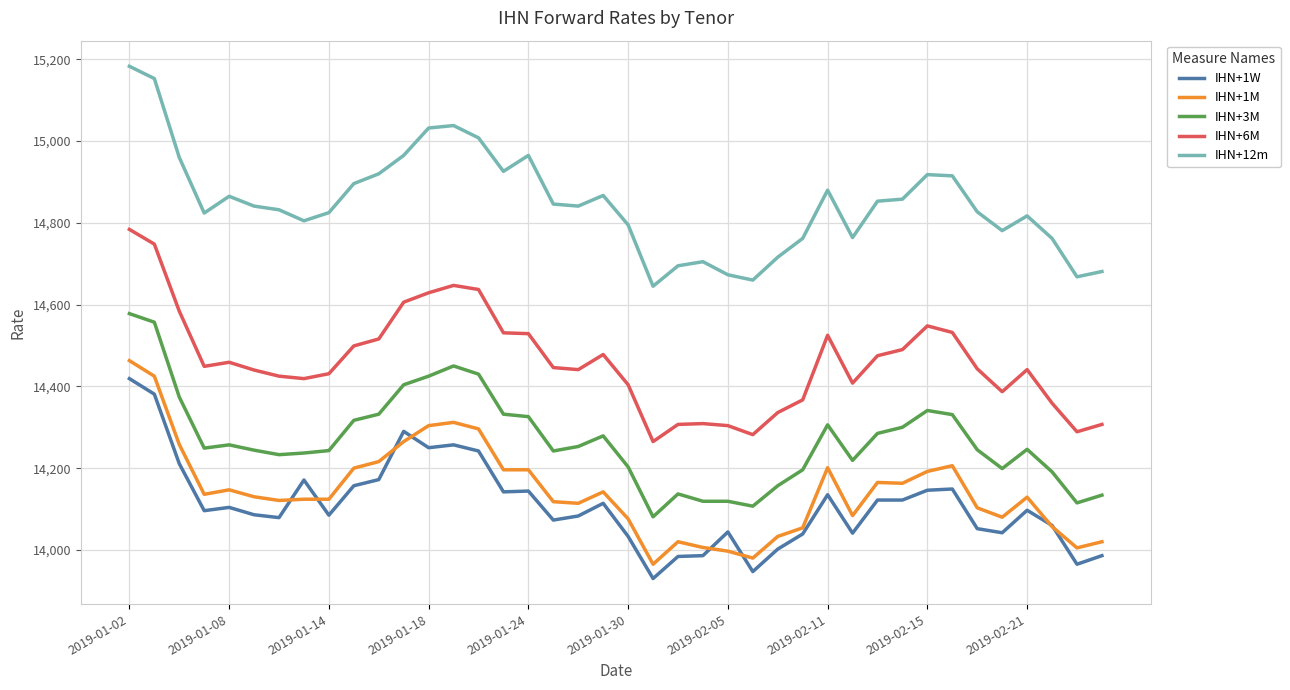

What is the lowest value of the IHN+12m series?

14645